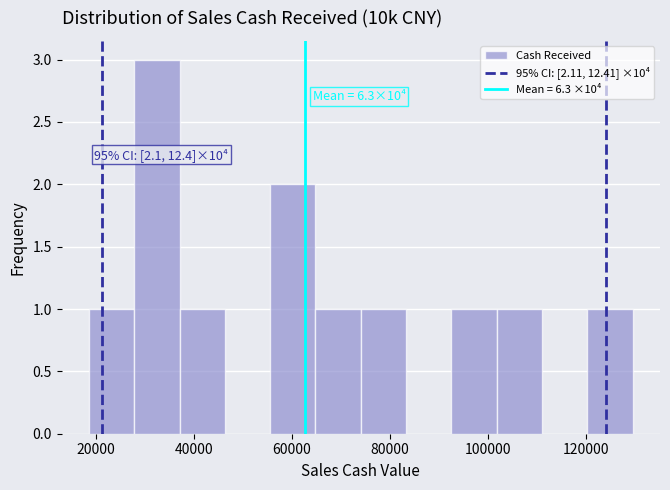

Over which range of the x-axis is the bar tallest?

28000 to 38000